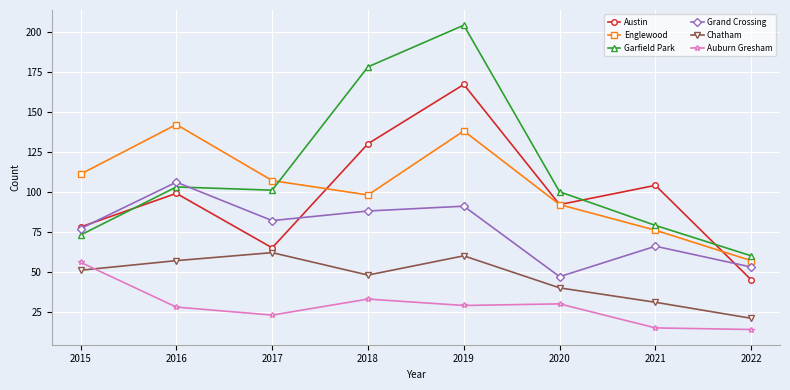

Which series ends up on top after the final intersection of Englewood and Garfield Park?

Garfield Park